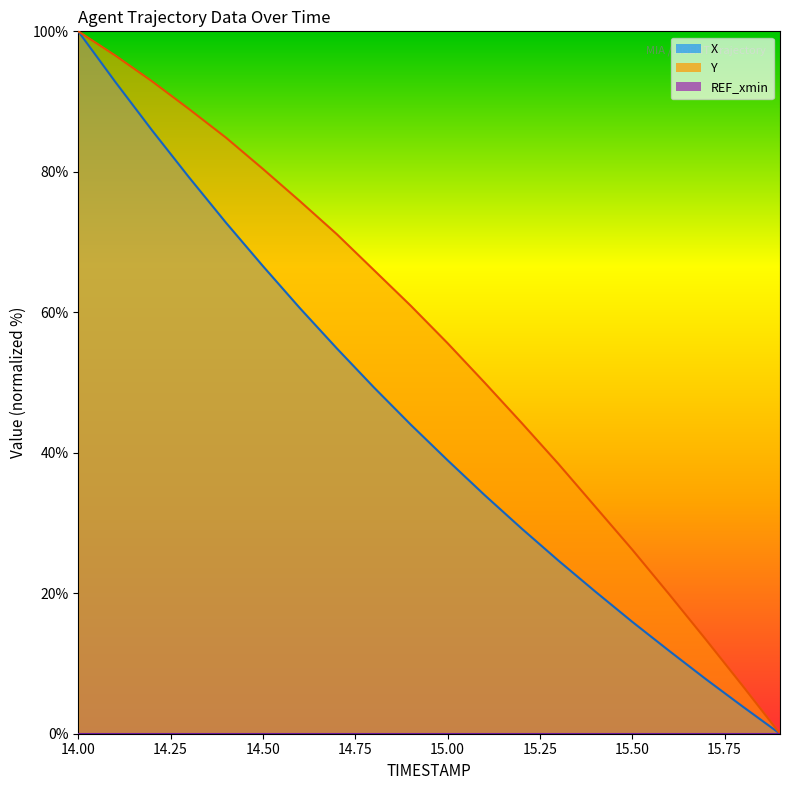

Does the chart have visible grid lines?

No